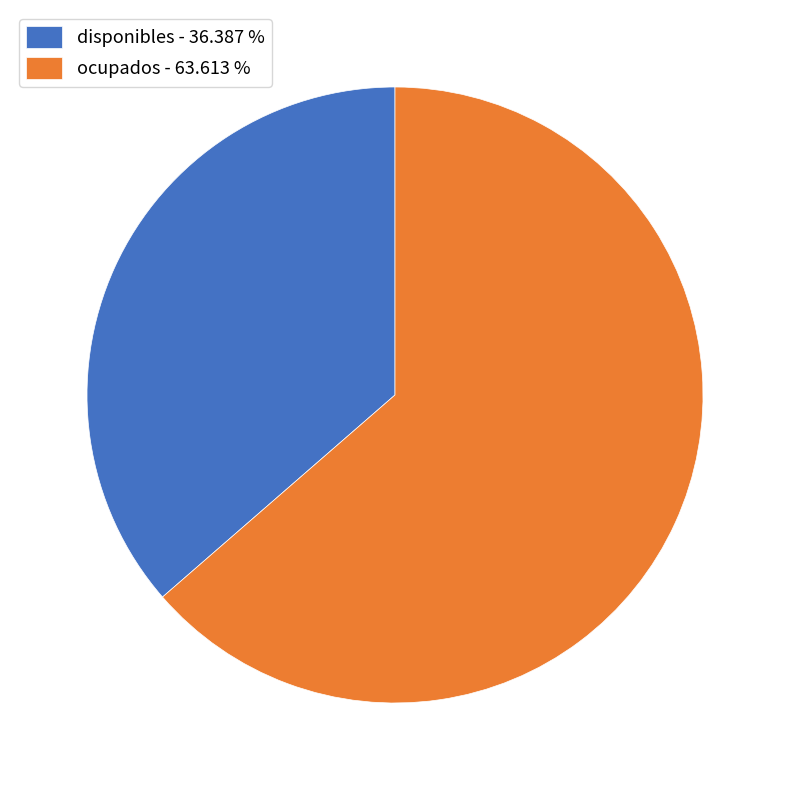

Do disponibles and ocupados together represent more than half of the pie?

Yes